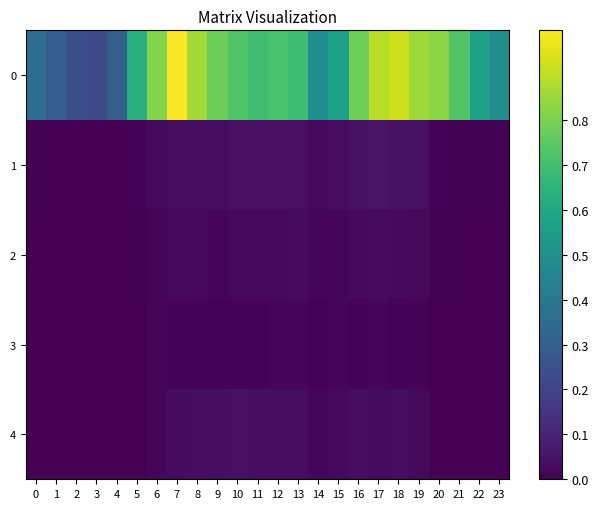

At which category does the chart reach its peak across all series?

7